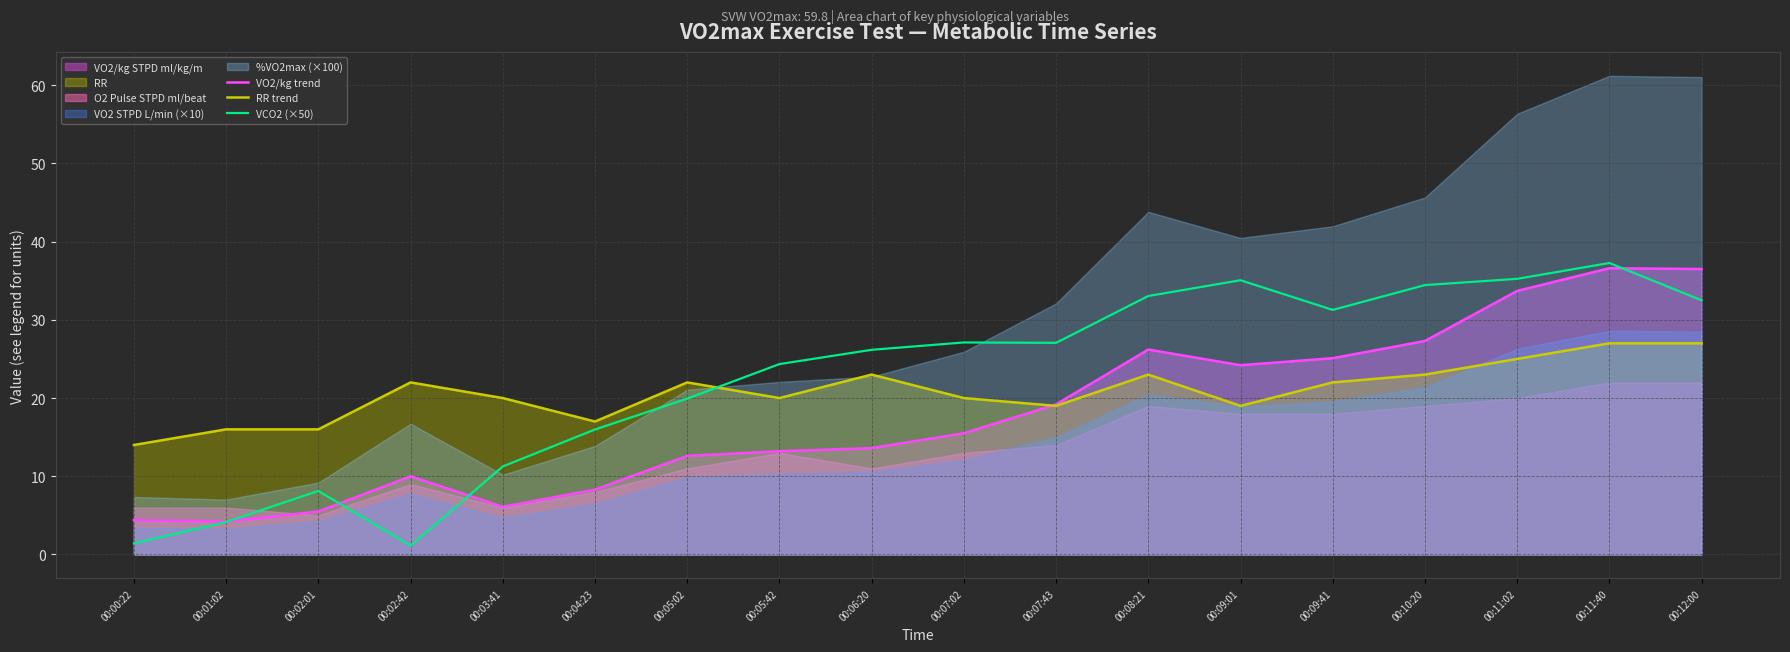

How many data points does each series have?

18